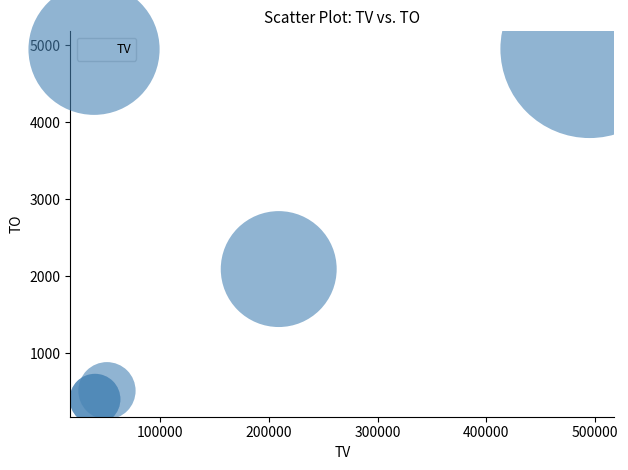

What Y value in the scatter plot is closest to 2675?

2090